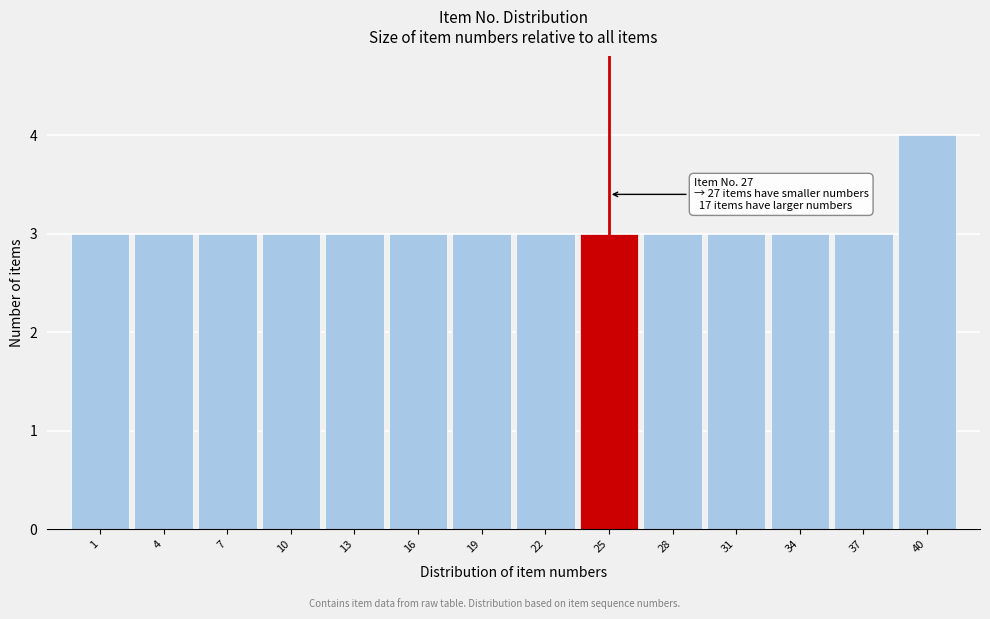

Reading left to right, extract all data points from this chart.

3	3	3	3	3	3	3	3	3	3	3	3	3	4